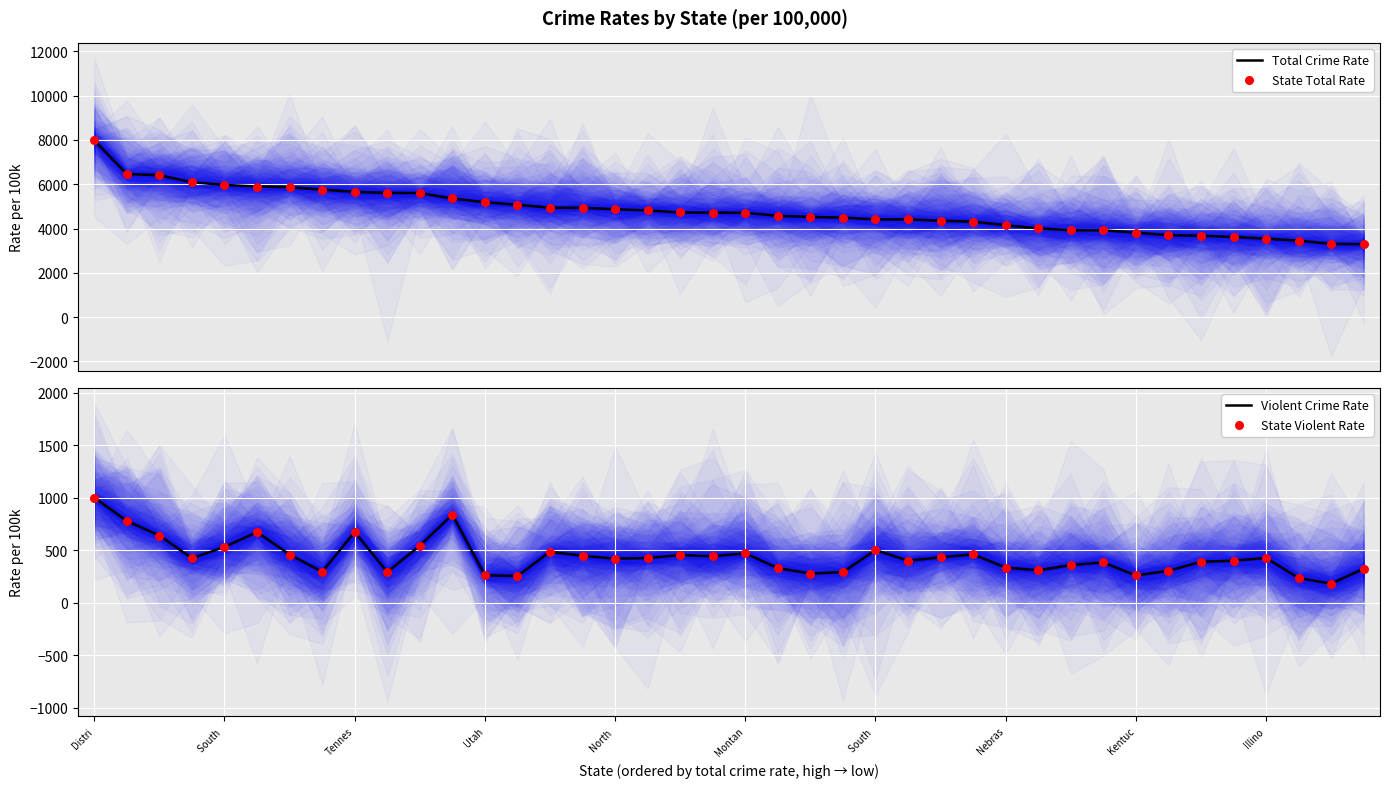

Which series has the largest total across all categories?

Total Crime Rate